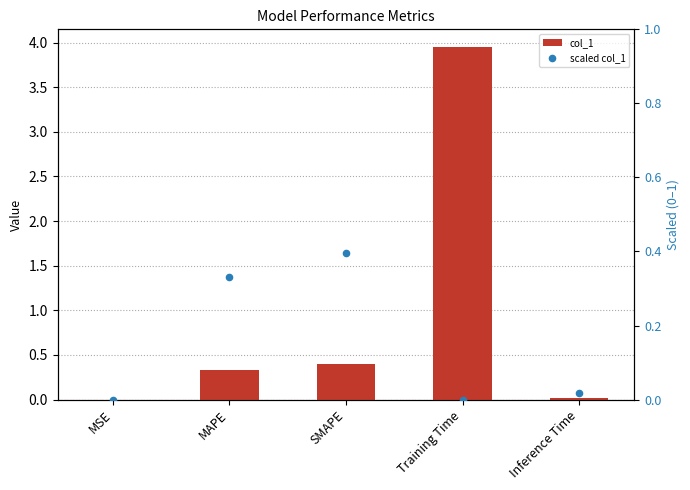

Which series reaches the maximum Y coordinate?

col_1